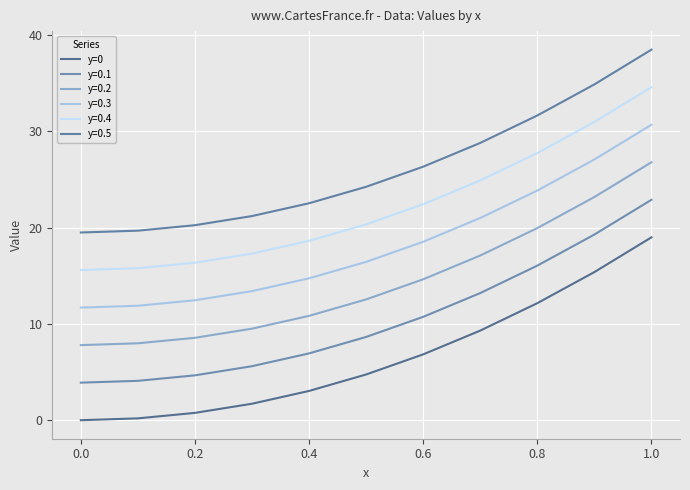

How many lines are shown in the chart?

6